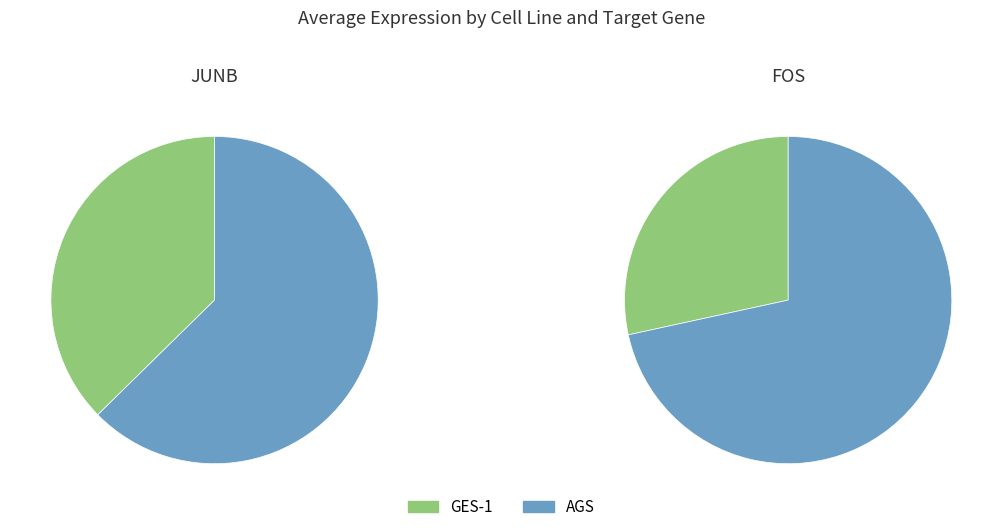

Is GES-1 JUNB the majority of the pie?

No